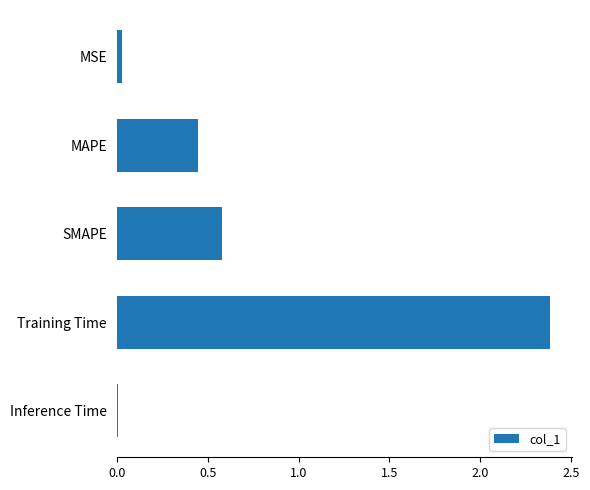

True or false: the data shows 0.0 at MSE.

True